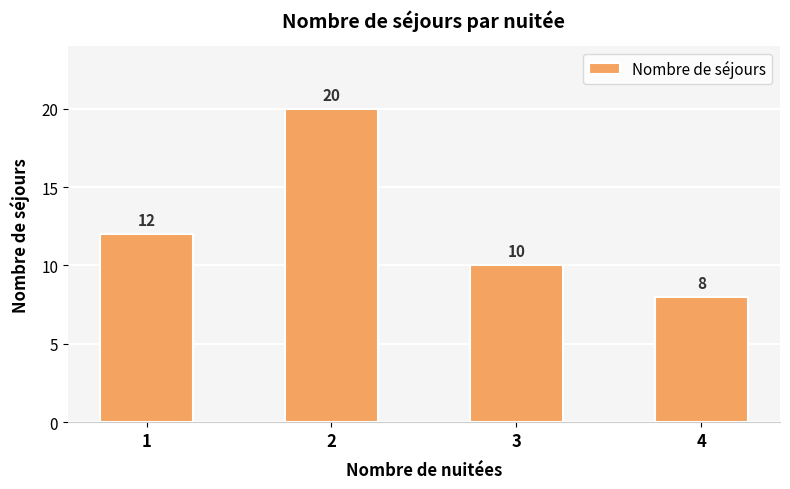

At which label is the value closest to 14?

1